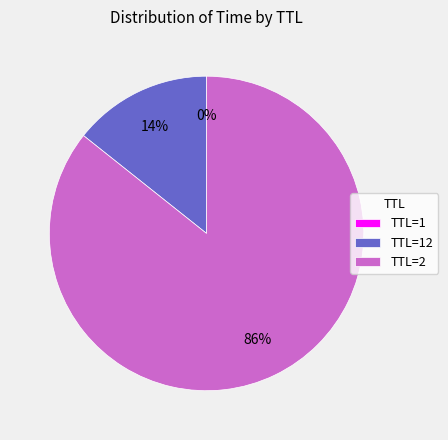

To the nearest percent, what is the average slice percentage?

33%